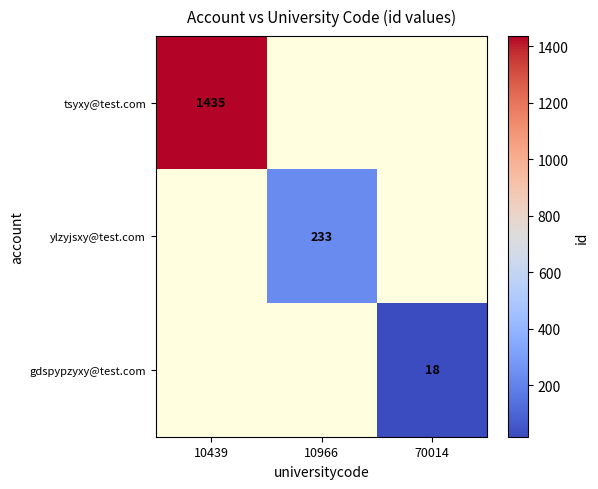

The value of tsyxy@test.com at 10439 is 763. True or false?

False